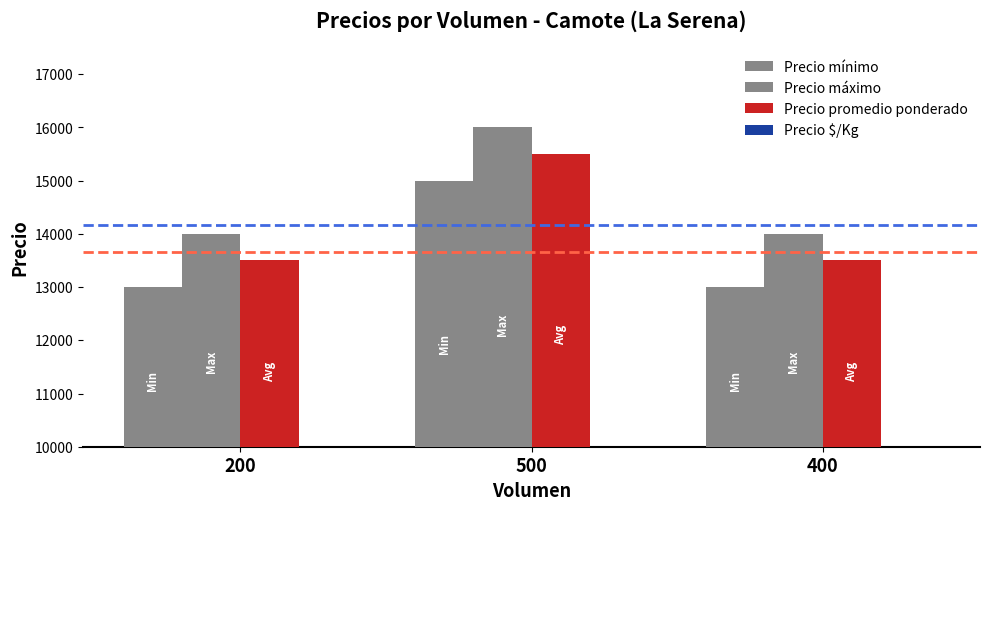

Read the Precio mínimo value at 400.

13000